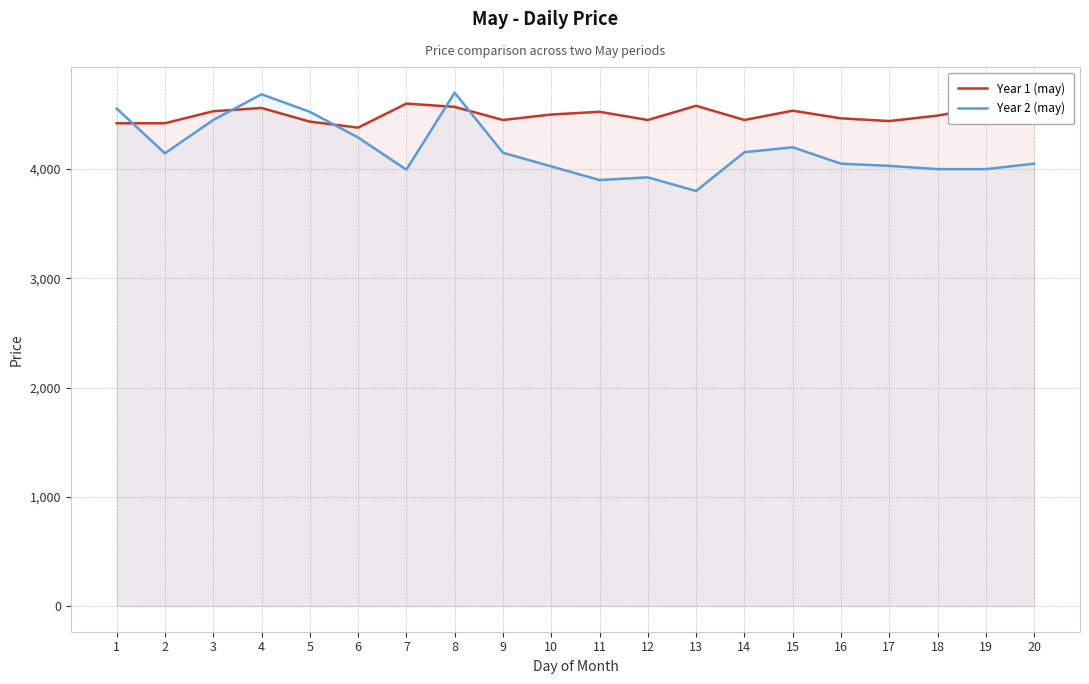

What is the lowest value of the Year 2 (may) series?

3800